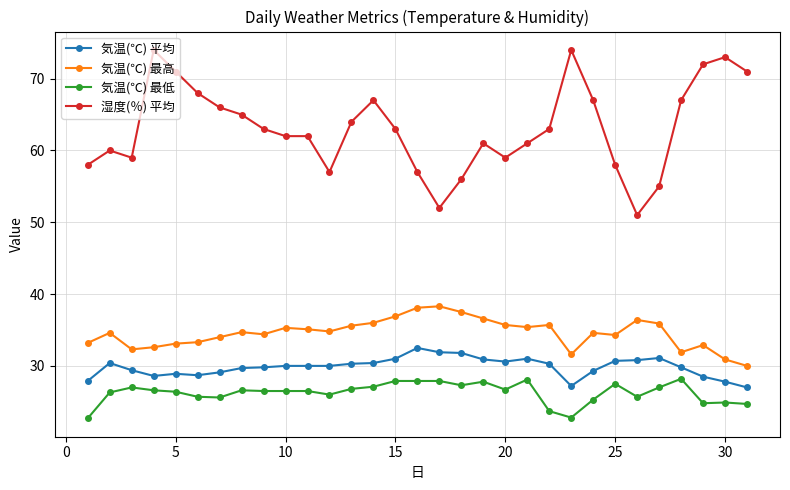

What is the value of the 気温(℃) 最高 point at the 8th from the left?

34.7